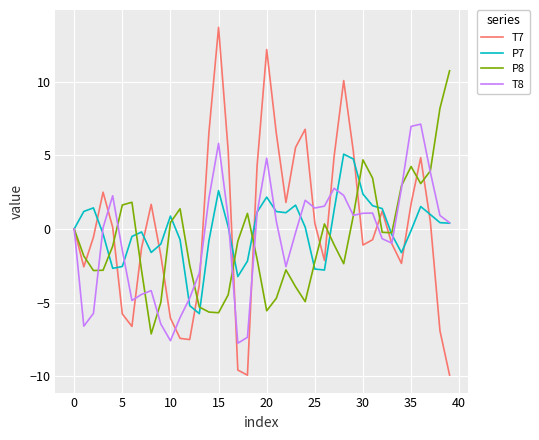

Which series has the widest spread of values?

T7